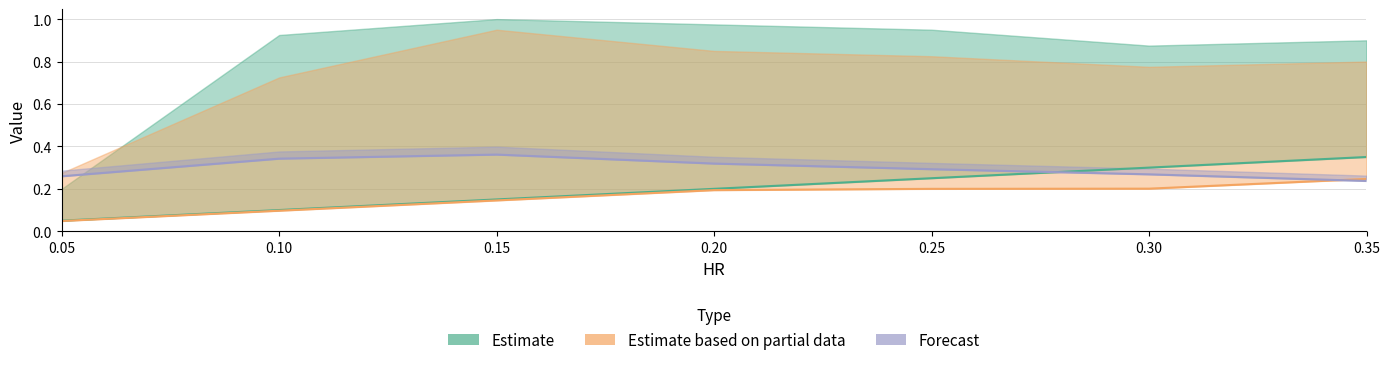

Rank the categories by SCB90.hr value from lowest to highest.

0.35, 0.05, 0.30, 0.25, 0.20, 0.10, 0.15